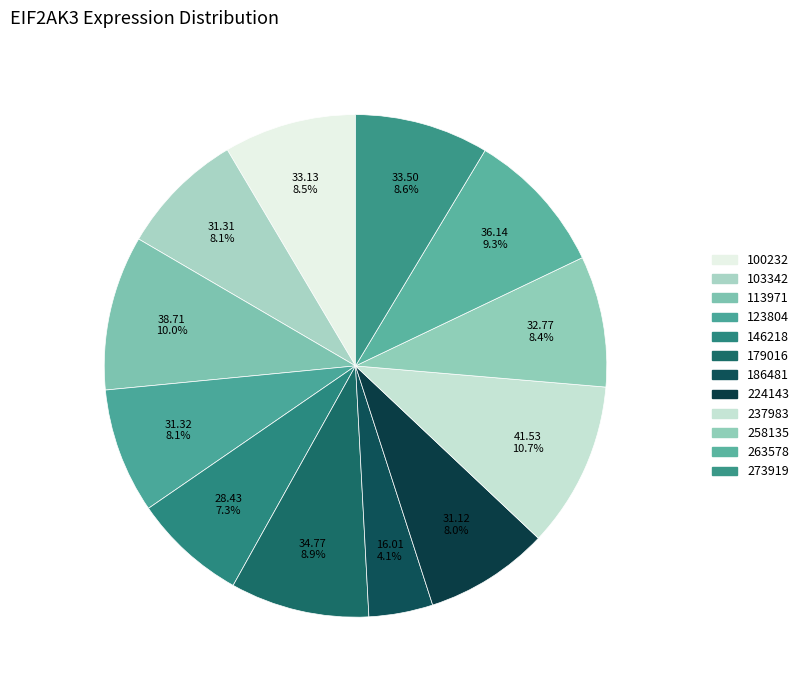

Which slice is the smallest?

186481